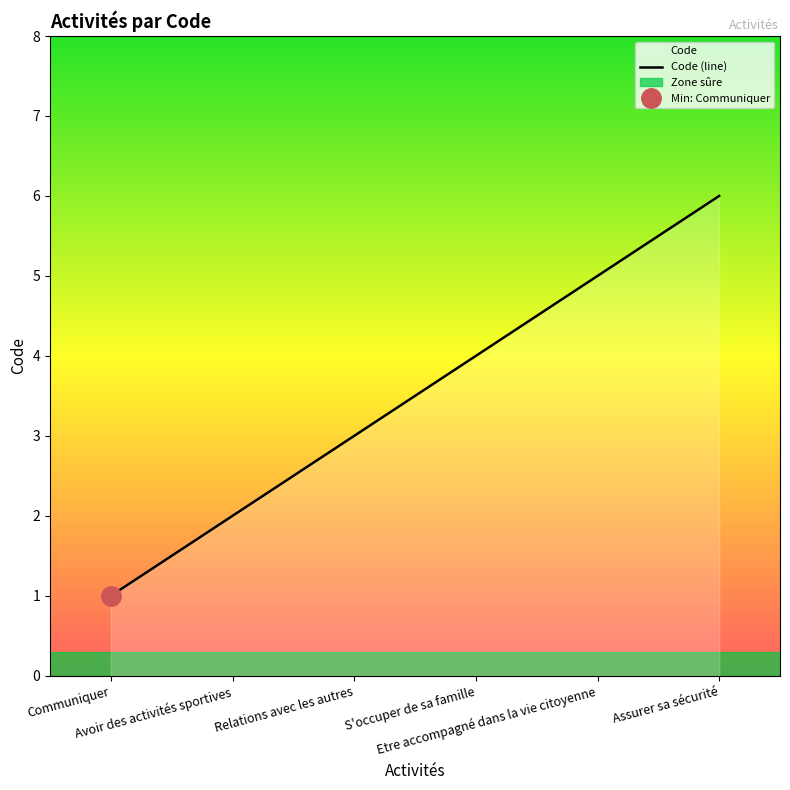

Count the values in the range 2 to 5.

4